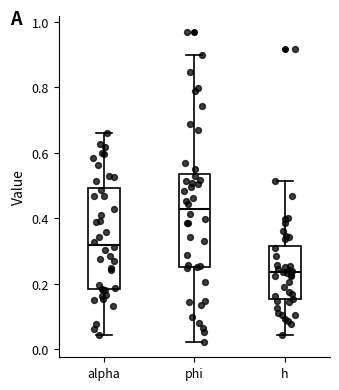

Where does the median line of the box for h sit on the y-axis? The values are not printed on the chart, so give them approximately, as read against the axis.

0.24